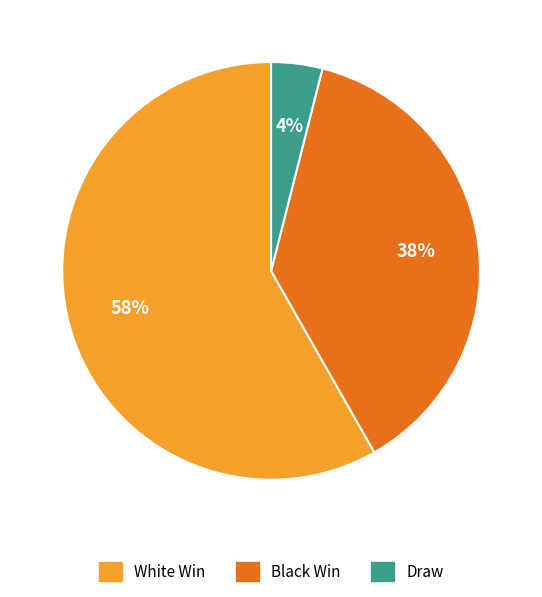

Which slice represents more than half of the pie?

White Win